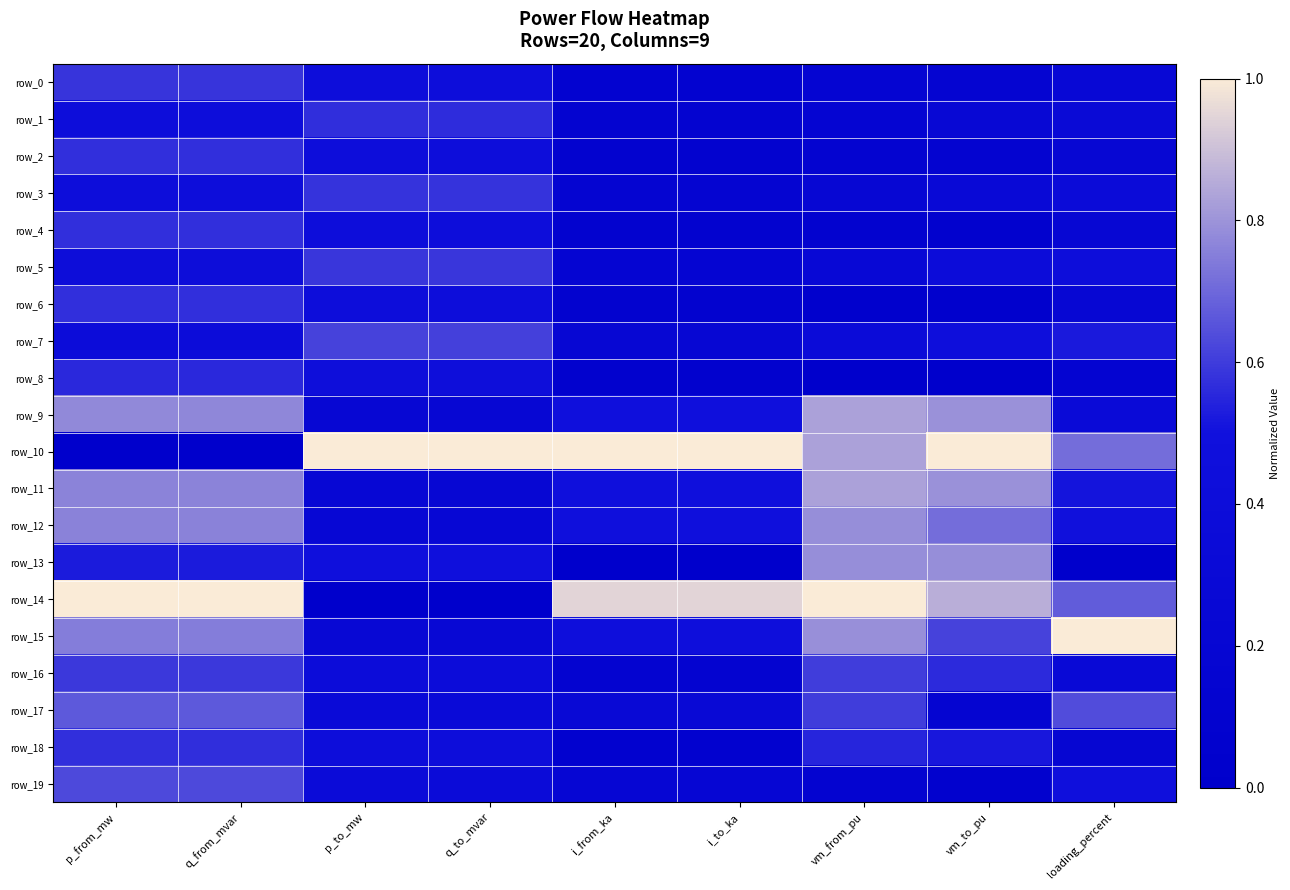

Reading left to right, list all the values displayed in this chart.

row_0: p_from_mw=0.6	q_from_mvar=0.6	p_to_mw=0.4	q_to_mvar=0.4	i_from_ka=0.1	i_to_ka=0.1	vm_from_pu=0.2	vm_to_pu=0.2	loading_percent=0.3
row_1: p_from_mw=0.4	q_from_mvar=0.4	p_to_mw=0.6	q_to_mvar=0.6	i_from_ka=0.1	i_to_ka=0.1	vm_from_pu=0.2	vm_to_pu=0.3	loading_percent=0.3
row_2: p_from_mw=0.6	q_from_mvar=0.6	p_to_mw=0.4	q_to_mvar=0.4	i_from_ka=0.1	i_to_ka=0.1	vm_from_pu=0.1	vm_to_pu=0.1	loading_percent=0.2
row_3: p_from_mw=0.4	q_from_mvar=0.4	p_to_mw=0.6	q_to_mvar=0.6	i_from_ka=0.2	i_to_ka=0.2	vm_from_pu=0.2	vm_to_pu=0.3	loading_percent=0.4
row_4: p_from_mw=0.6	q_from_mvar=0.6	p_to_mw=0.4	q_to_mvar=0.4	i_from_ka=0.1	i_to_ka=0.1	vm_from_pu=0.1	vm_to_pu=0.1	loading_percent=0.2
row_5: p_from_mw=0.4	q_from_mvar=0.4	p_to_mw=0.6	q_to_mvar=0.6	i_from_ka=0.2	i_to_ka=0.2	vm_from_pu=0.3	vm_to_pu=0.4	loading_percent=0.4
row_6: p_from_mw=0.6	q_from_mvar=0.6	p_to_mw=0.4	q_to_mvar=0.4	i_from_ka=0.1	i_to_ka=0.1	vm_from_pu=0.1	vm_to_pu=0.0	loading_percent=0.2
row_7: p_from_mw=0.4	q_from_mvar=0.4	p_to_mw=0.6	q_to_mvar=0.6	i_from_ka=0.2	i_to_ka=0.2	vm_from_pu=0.4	vm_to_pu=0.5	loading_percent=0.5
row_8: p_from_mw=0.6	q_from_mvar=0.6	p_to_mw=0.4	q_to_mvar=0.4	i_from_ka=0.1	i_to_ka=0.1	vm_from_pu=0.0	vm_to_pu=0.0	loading_percent=0.2
row_9: p_from_mw=0.8	q_from_mvar=0.8	p_to_mw=0.2	q_to_mvar=0.2	i_from_ka=0.5	i_to_ka=0.5	vm_from_pu=0.8	vm_to_pu=0.8	loading_percent=0.3
row_10: p_from_mw=0.0	q_from_mvar=0.0	p_to_mw=1.0	q_to_mvar=1.0	i_from_ka=1.0	i_to_ka=1.0	vm_from_pu=0.8	vm_to_pu=1.0	loading_percent=0.7
row_11: p_from_mw=0.8	q_from_mvar=0.8	p_to_mw=0.2	q_to_mvar=0.2	i_from_ka=0.5	i_to_ka=0.5	vm_from_pu=0.8	vm_to_pu=0.8	loading_percent=0.5
row_12: p_from_mw=0.8	q_from_mvar=0.8	p_to_mw=0.2	q_to_mvar=0.2	i_from_ka=0.5	i_to_ka=0.5	vm_from_pu=0.8	vm_to_pu=0.7	loading_percent=0.5
row_13: p_from_mw=0.5	q_from_mvar=0.5	p_to_mw=0.5	q_to_mvar=0.5	i_from_ka=0.0	i_to_ka=0.0	vm_from_pu=0.8	vm_to_pu=0.8	loading_percent=0.0
row_14: p_from_mw=1.0	q_from_mvar=1.0	p_to_mw=0.0	q_to_mvar=0.0	i_from_ka=0.9	i_to_ka=0.9	vm_from_pu=1.0	vm_to_pu=0.9	loading_percent=0.7
row_15: p_from_mw=0.7	q_from_mvar=0.7	p_to_mw=0.3	q_to_mvar=0.3	i_from_ka=0.4	i_to_ka=0.4	vm_from_pu=0.8	vm_to_pu=0.6	loading_percent=1.0
row_16: p_from_mw=0.6	q_from_mvar=0.6	p_to_mw=0.4	q_to_mvar=0.4	i_from_ka=0.1	i_to_ka=0.1	vm_from_pu=0.6	vm_to_pu=0.6	loading_percent=0.3
row_17: p_from_mw=0.7	q_from_mvar=0.7	p_to_mw=0.3	q_to_mvar=0.3	i_from_ka=0.3	i_to_ka=0.3	vm_from_pu=0.6	vm_to_pu=0.2	loading_percent=0.6
row_18: p_from_mw=0.6	q_from_mvar=0.6	p_to_mw=0.4	q_to_mvar=0.4	i_from_ka=0.1	i_to_ka=0.1	vm_from_pu=0.5	vm_to_pu=0.5	loading_percent=0.2
row_19: p_from_mw=0.6	q_from_mvar=0.6	p_to_mw=0.4	q_to_mvar=0.4	i_from_ka=0.2	i_to_ka=0.2	vm_from_pu=0.1	vm_to_pu=0.1	loading_percent=0.5